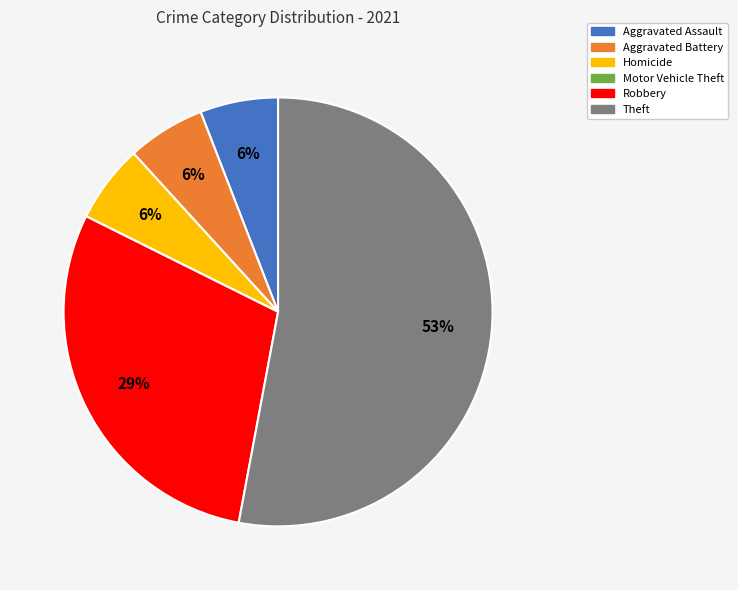

What percentage is the Aggravated Assault slice, to the nearest percent?

6%